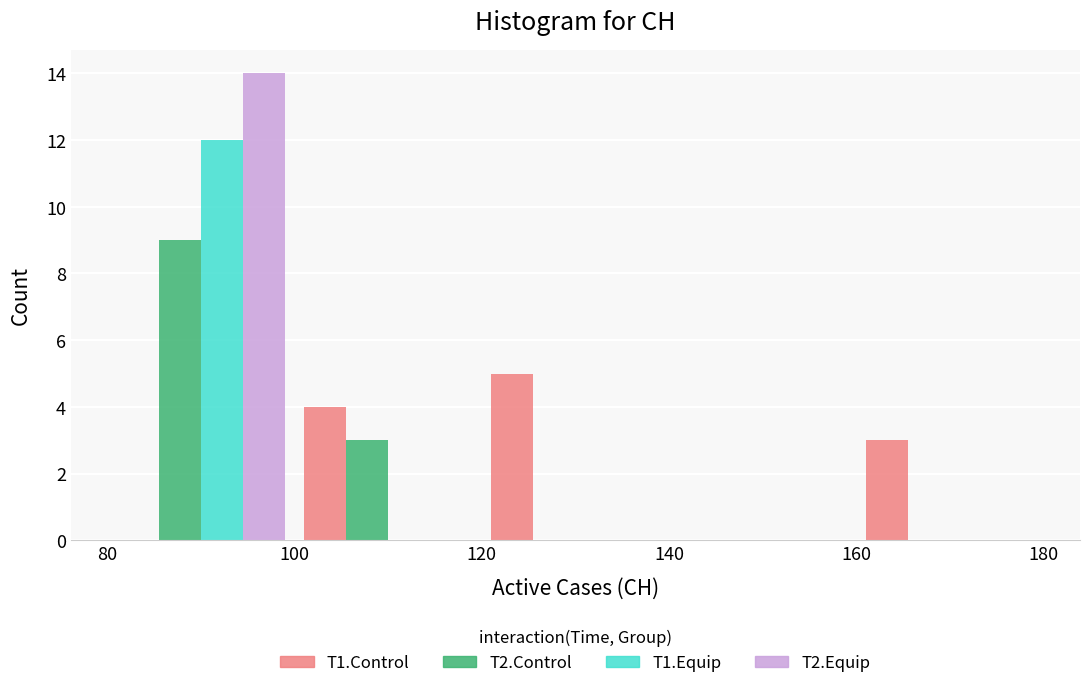

Reading left to right, list every range on the x-axis with the height of the bar of each series over it. The values are not printed on the chart, so give them approximately, as read against the axis.

80 to 100: T1.Control=0	T2.Control=9	T1.Equip=12	T2.Equip=14
100 to 120: T1.Control=4	T2.Control=3	T1.Equip=0	T2.Equip=0
120 to 140: T1.Control=5	T2.Control=0	T1.Equip=0	T2.Equip=0
140 to 160: T1.Control=0	T2.Control=0	T1.Equip=0	T2.Equip=0
160 to 180: T1.Control=3	T2.Control=0	T1.Equip=0	T2.Equip=0